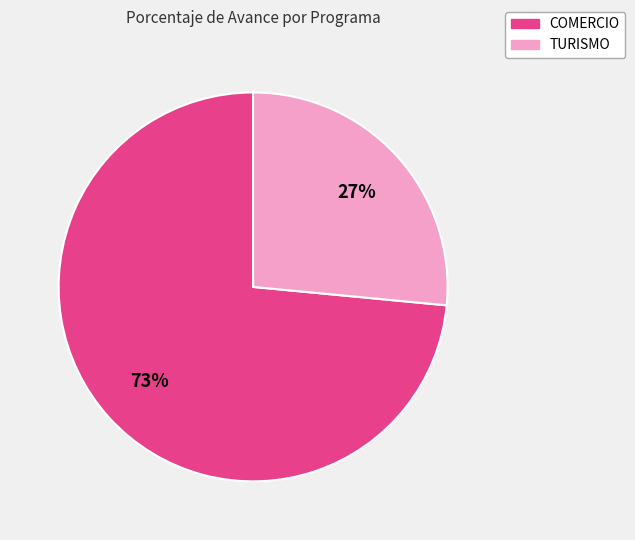

Count the number of slices in the pie.

2